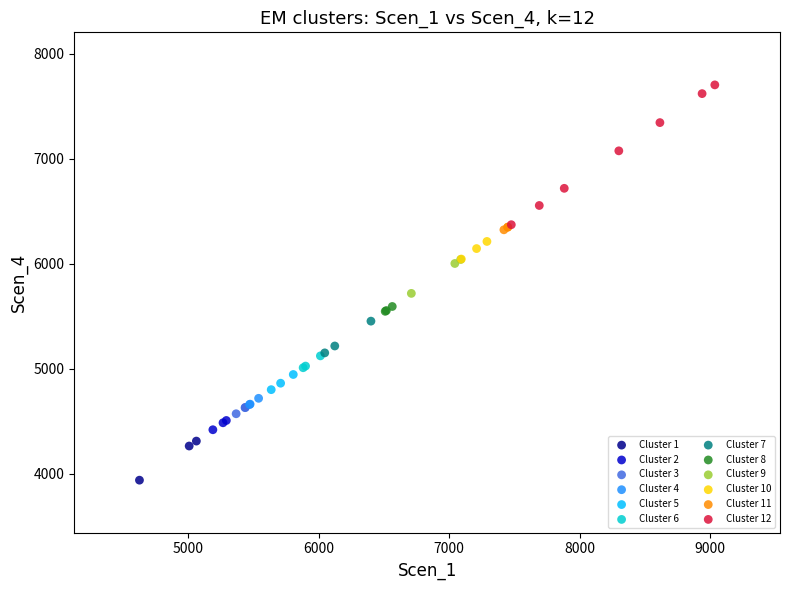

Which series reaches the minimum Y coordinate?

Cluster 1